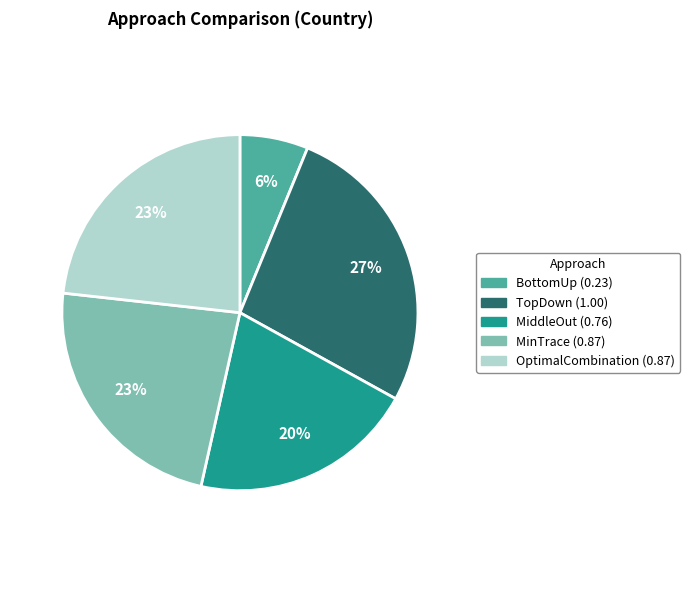

What percentage is the MinTrace slice, to the nearest percent?

23%